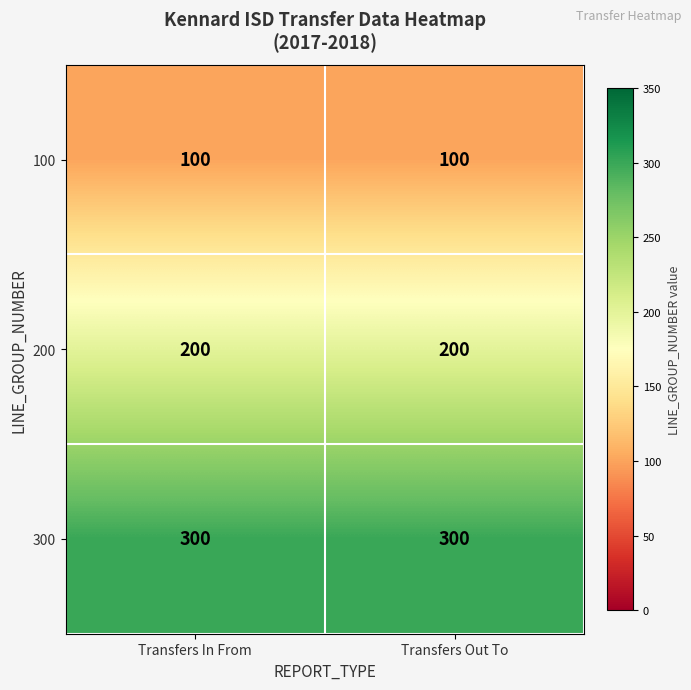

What is the minimum value shown in the chart?

100